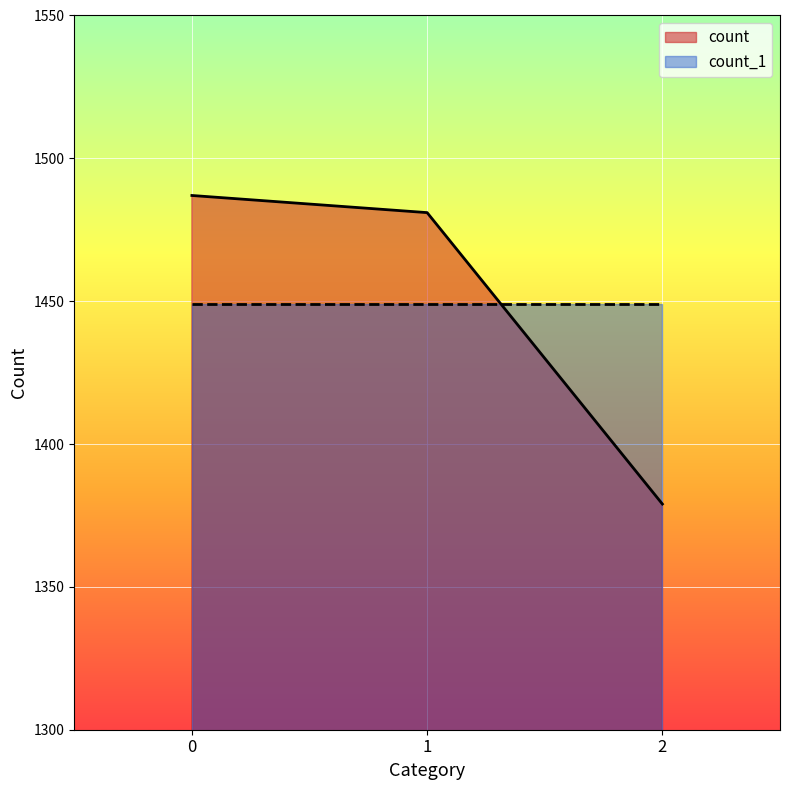

The chart shows a value of 1481 at 1. True or false?

True